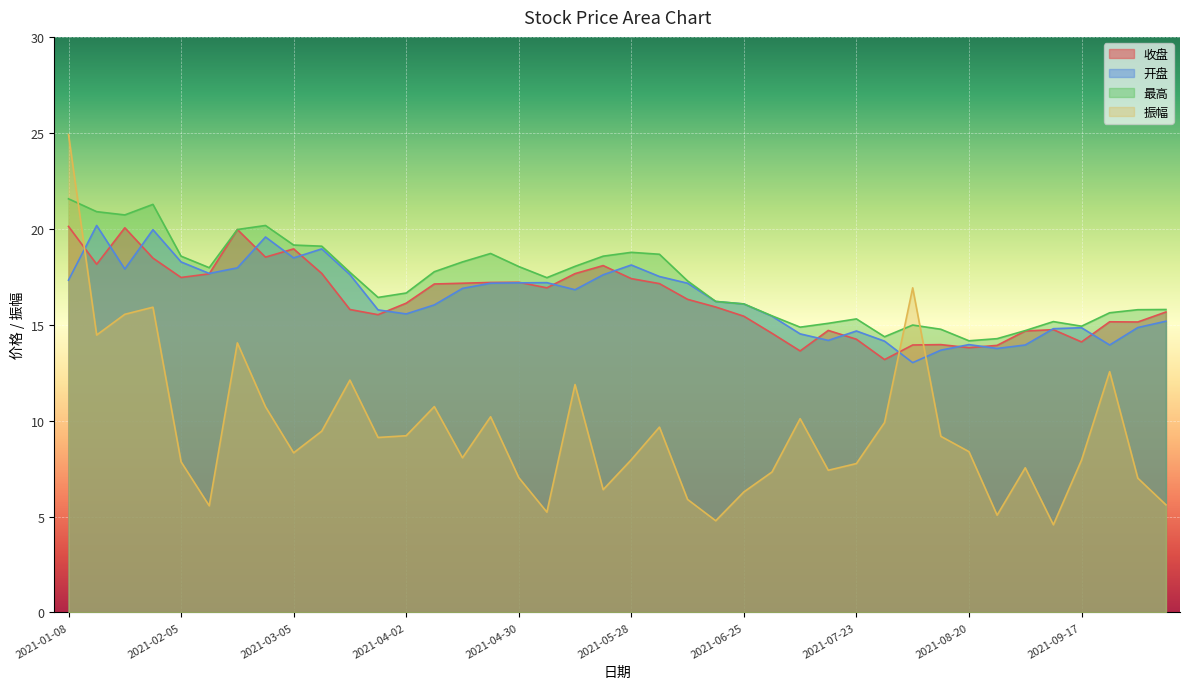

Is the value of 开盘 at 2021-04-30 greater than the value of 振幅 at 2021-04-30?

Yes